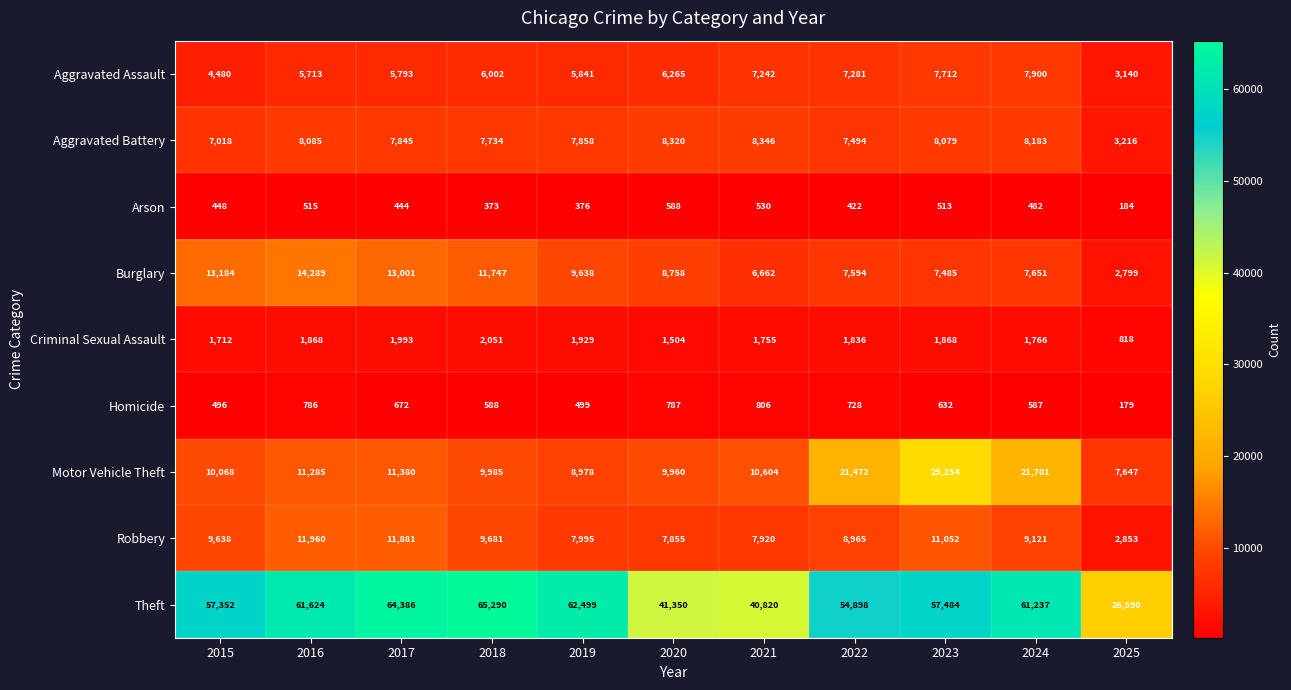

Which label corresponds to the smallest value in the chart?

2025